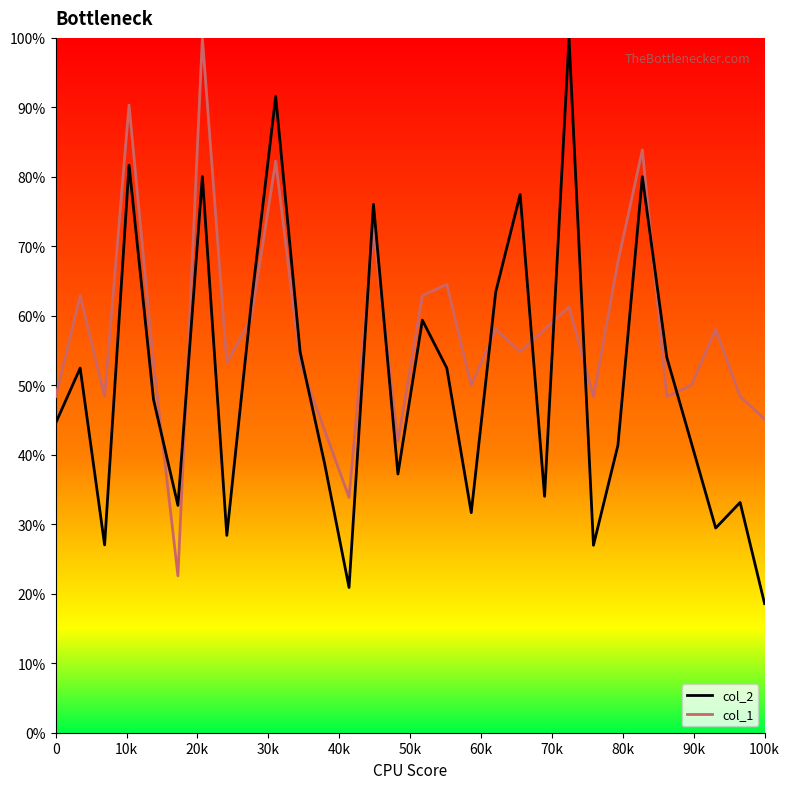

Reading left to right, transcribe all the data shown in this chart.

col_2: 44.6	52.5	27.0	81.7	48.0	32.7	80.0	28.4	61.8	91.6	54.8	38.7	20.9	76.0	37.2	59.4	52.5	31.7	63.4	77.5	34.0	100.0	27.0	41.4	80.0	54.0	41.8	29.5	33.1	18.6
col_1: 48.4	62.9	48.4	90.3	53.2	22.6	100.0	53.2	59.7	82.3	53.2	43.5	33.9	72.6	41.9	62.9	64.5	50.0	58.1	54.8	58.1	61.3	48.4	67.7	83.9	48.4	50.0	58.1	48.4	45.2